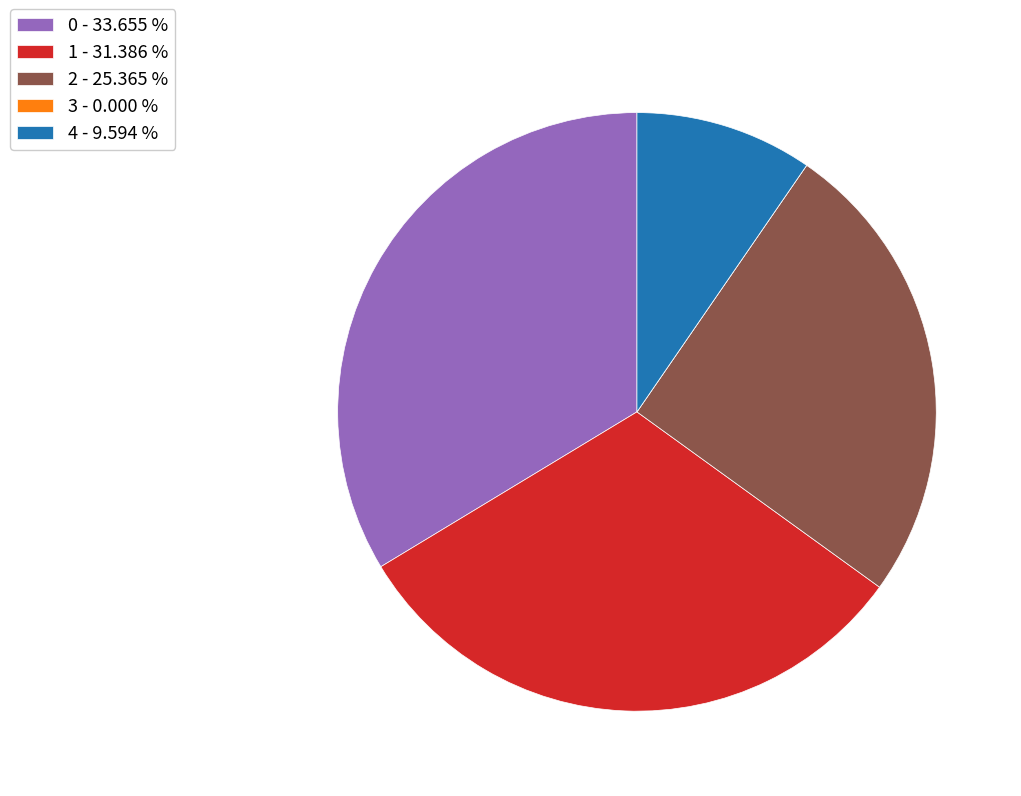

True or false: 0 accounts for 46% of the total.

False